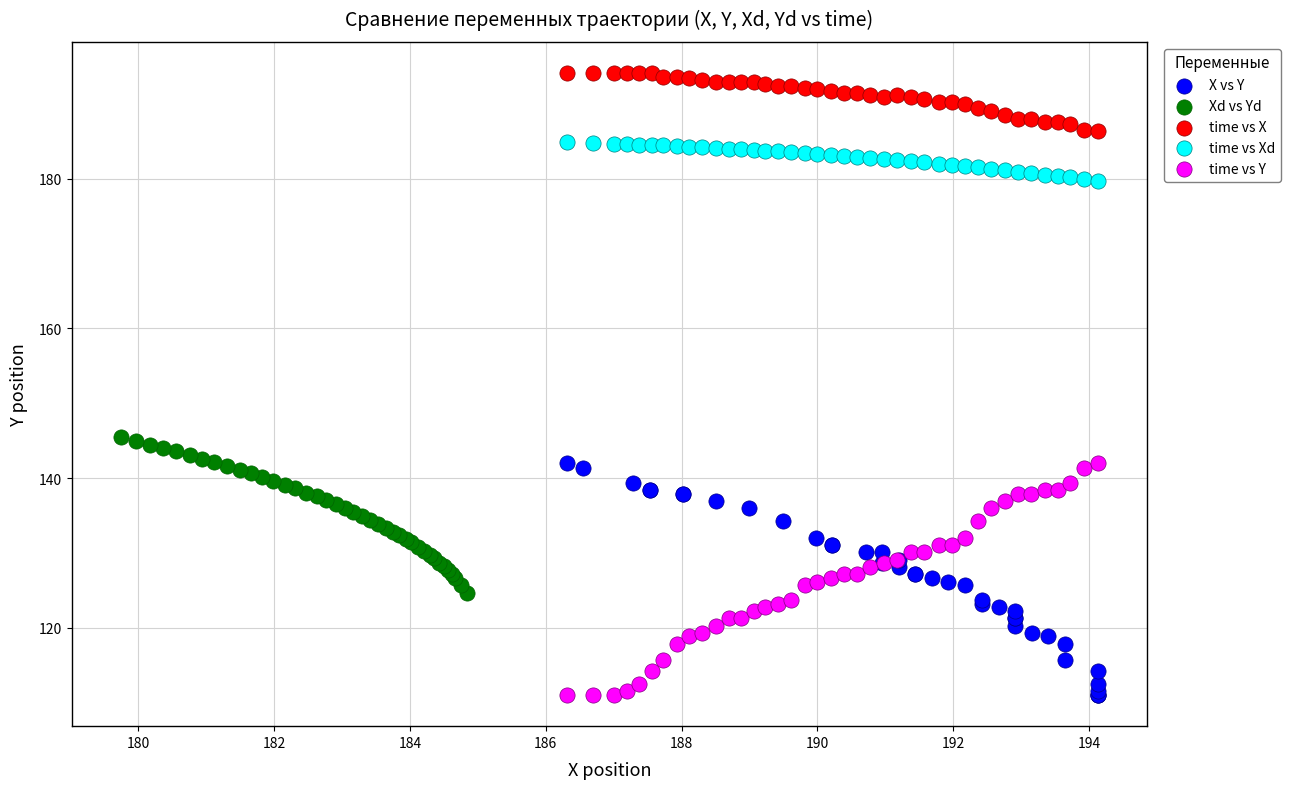

Which series reaches the maximum Y coordinate?

time vs X